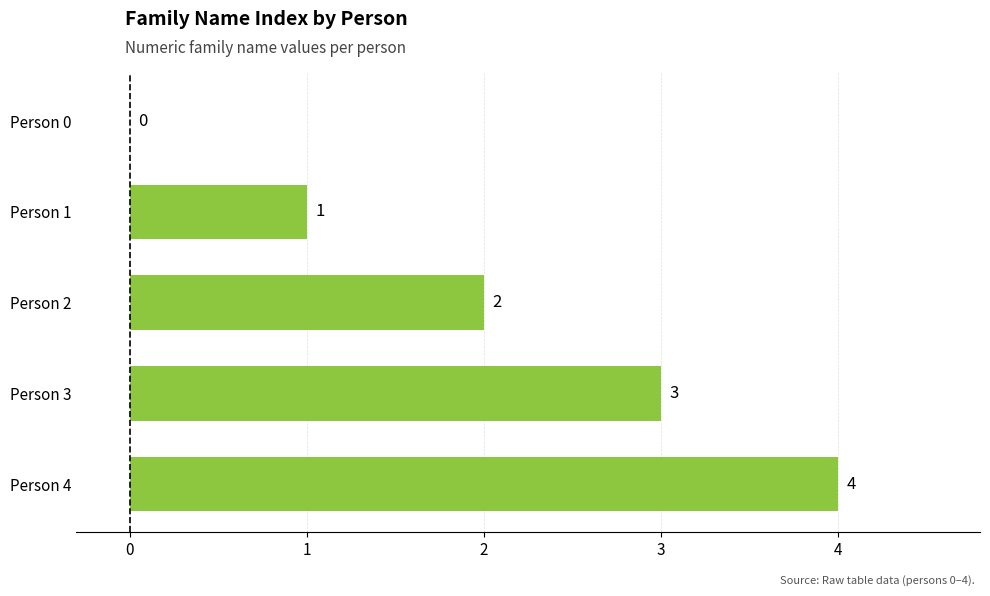

The chart shows a value of 2 at Person 0. True or false?

False